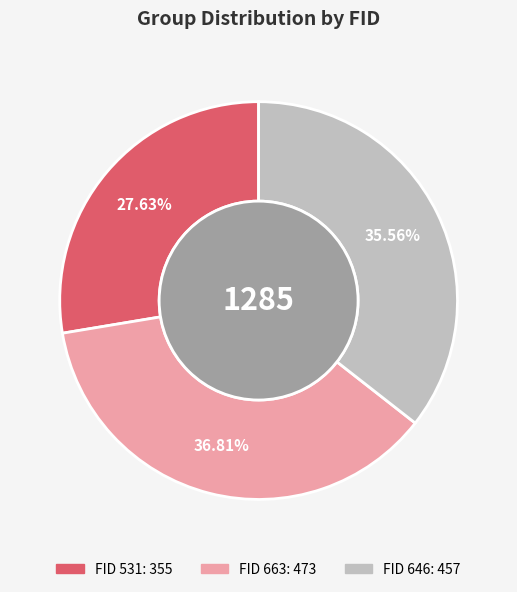

Is there any slice that represents more than half of the pie?

No